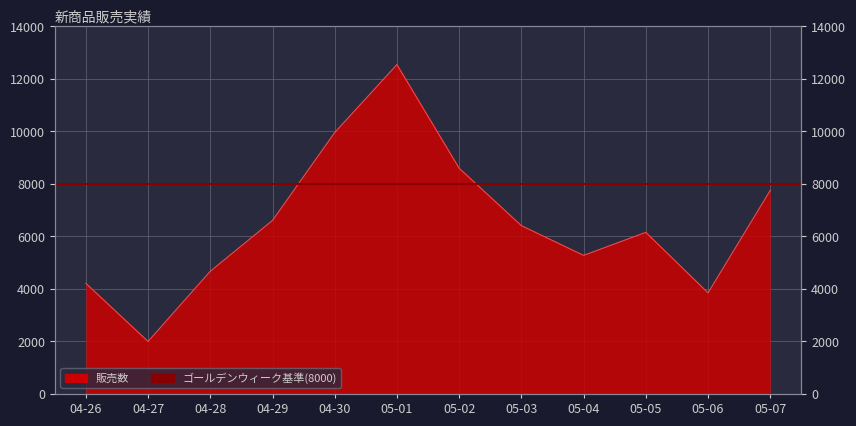

What is the maximum value shown in the chart?

12547